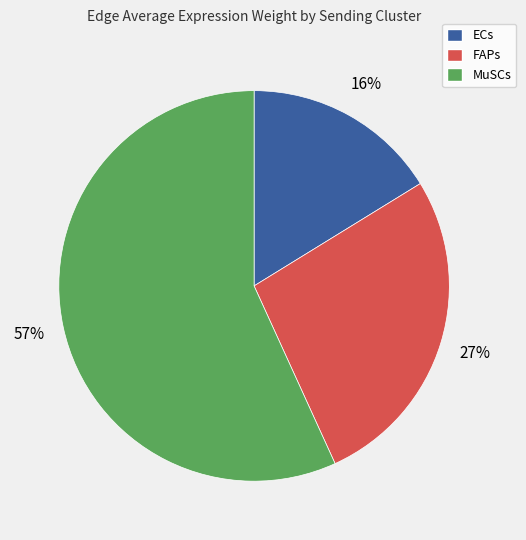

To the nearest percent, what is the average slice percentage?

33%